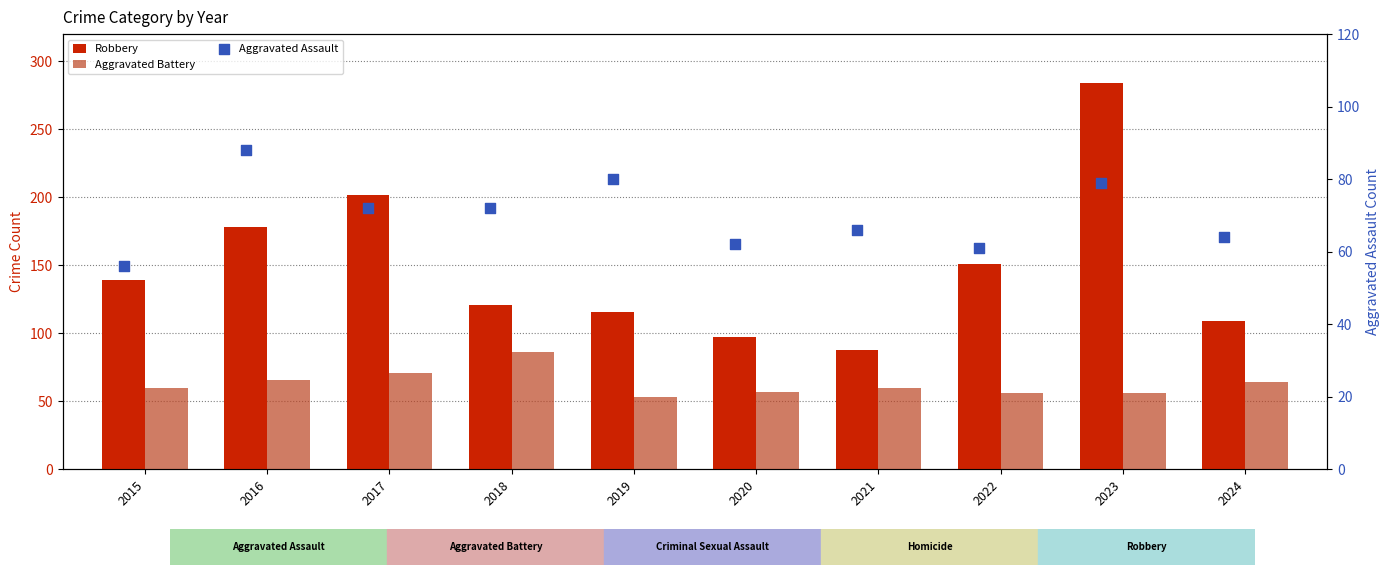

Which series reaches the minimum Y coordinate?

Aggravated Battery